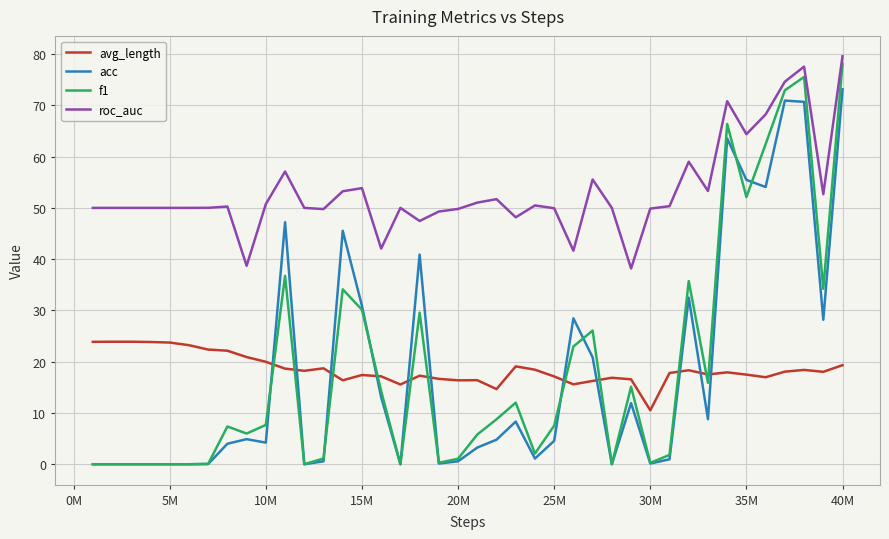

What is the minimum value for roc_auc?

38.2